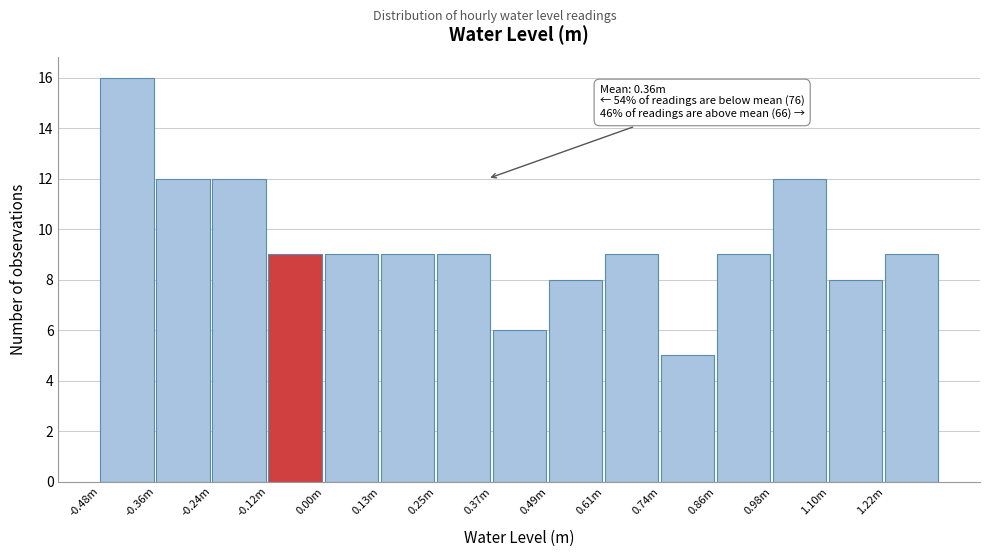

Reading left to right, extract all data points from this chart.

16	12	12	9	9	9	9	6	8	9	5	9	12	8	9